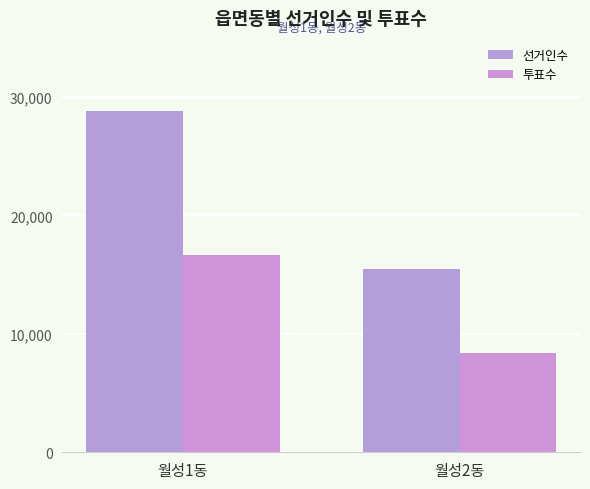

What position from the left is 월성2동?

2